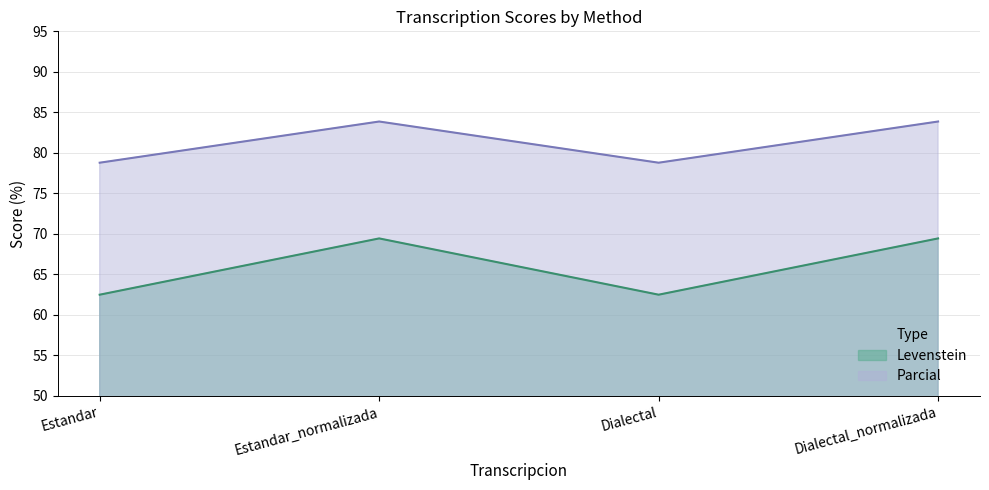

What is the difference between the maximum and minimum values in the Parcial series?

5.1